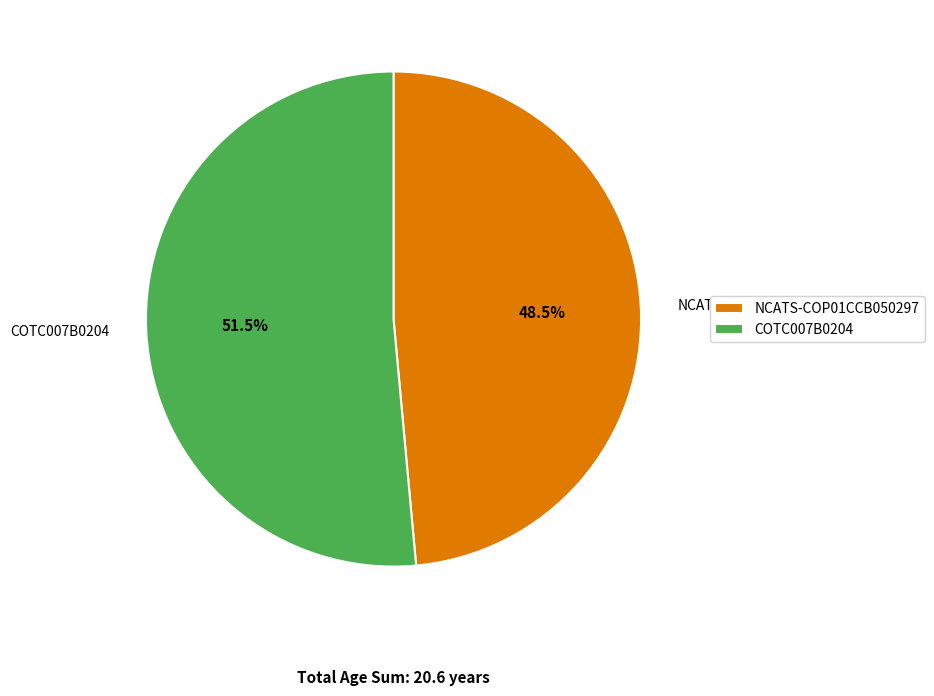

Which slice is the smallest?

NCATS-COP01CCB050297